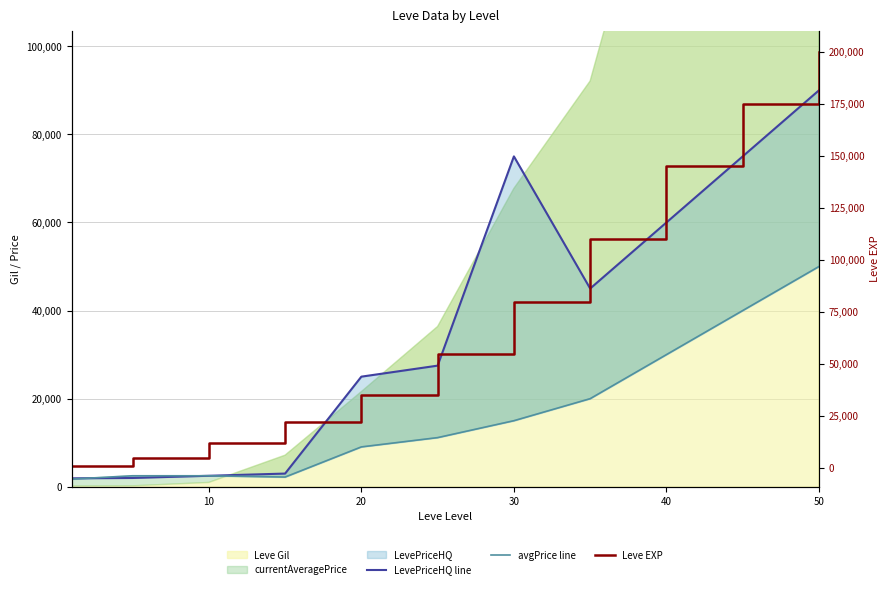

What is the average value of the LevePriceHQ line series?

36993